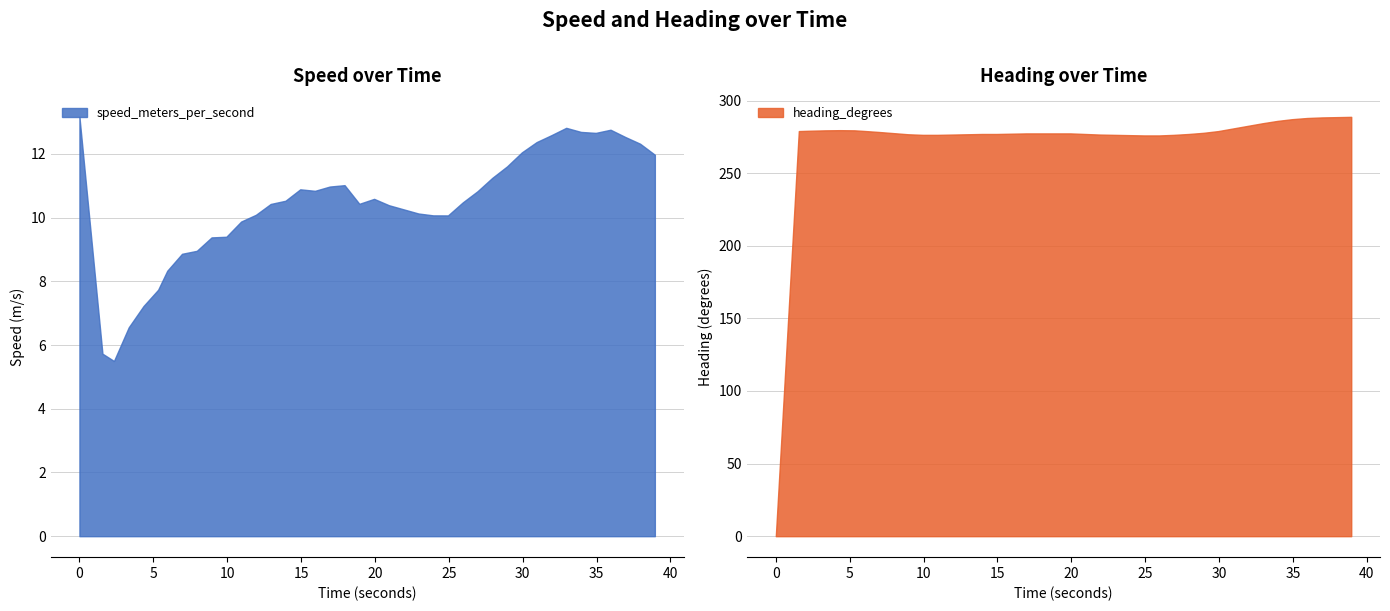

Rank the series by their maximum value, from highest to lowest.

heading_degrees, speed_meters_per_second